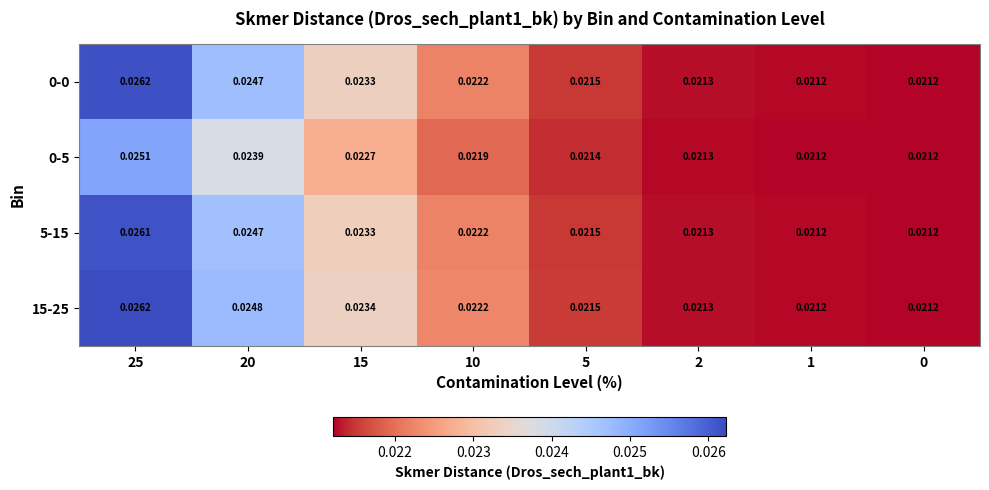

How many data points does each series have?

8